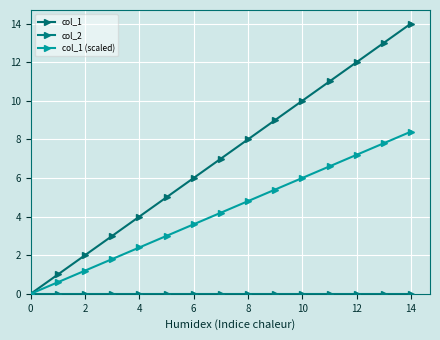

How many data points does each series have?

15